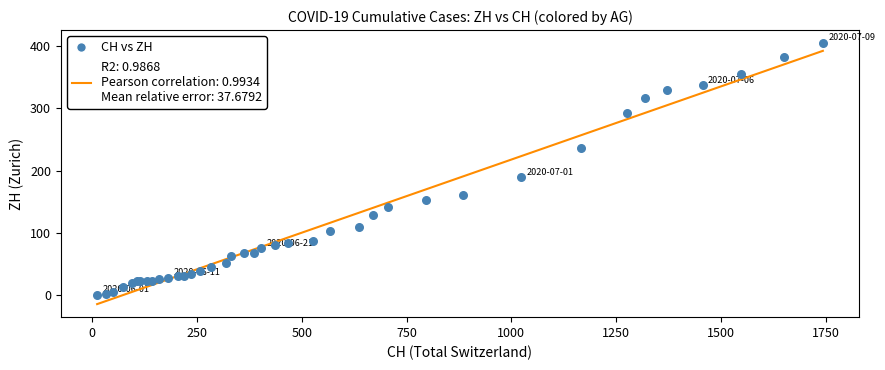

What Y value in the scatter plot is closest to 202?

189